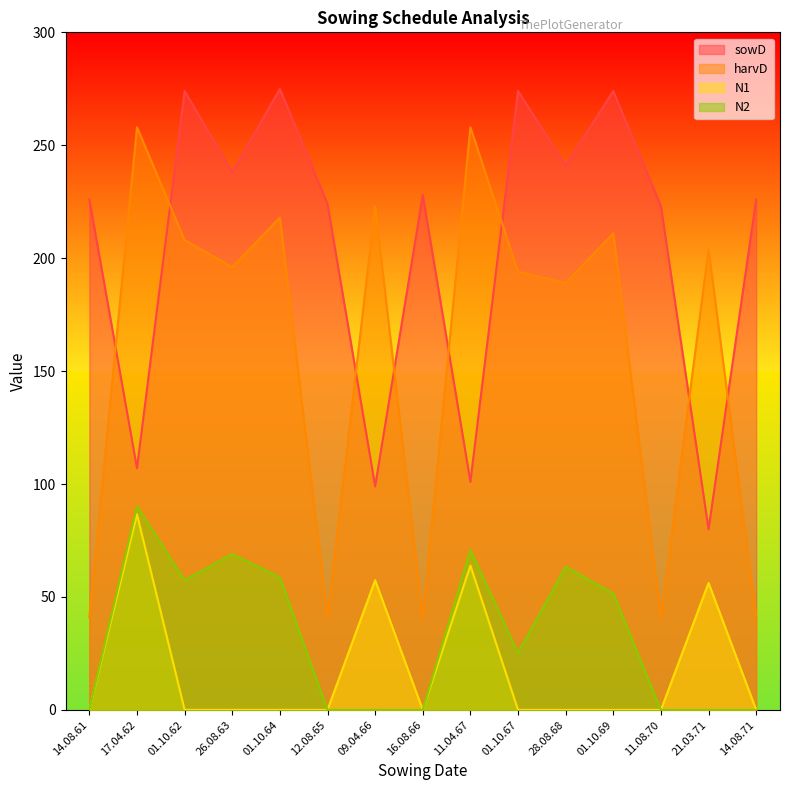

How many data points does each series have?

15